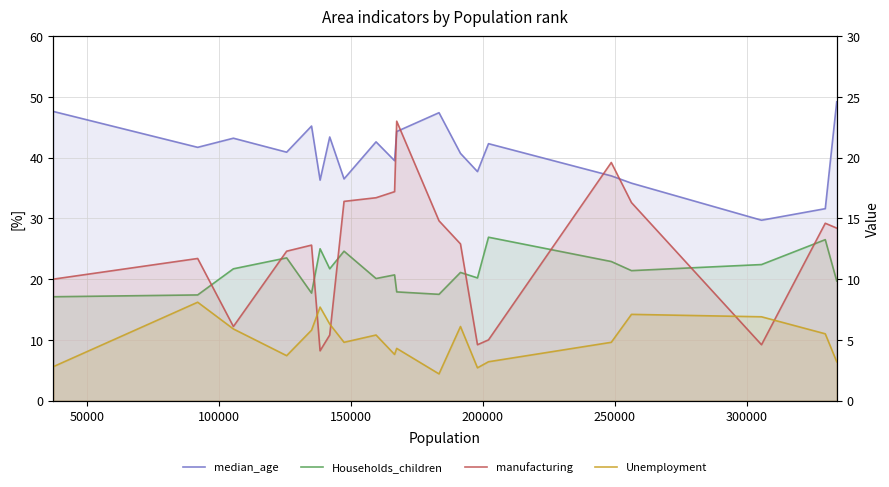

The Unemployment series shows 4.5 at 0. True or false?

False